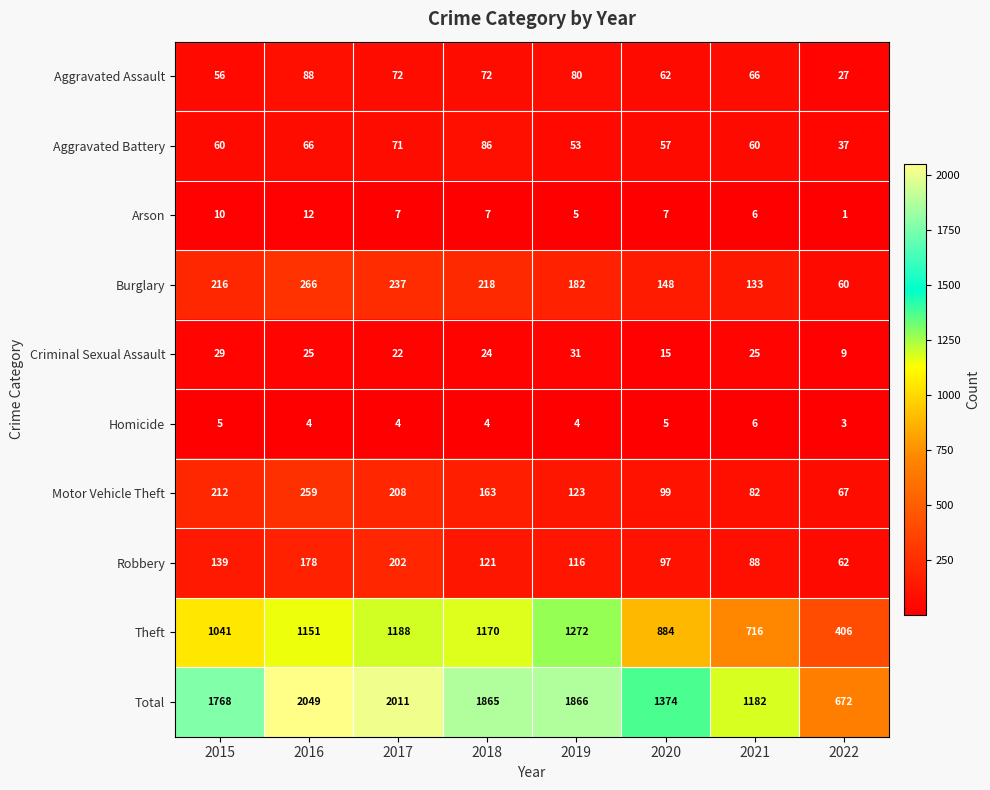

Which series has the largest range (max minus min)?

Total